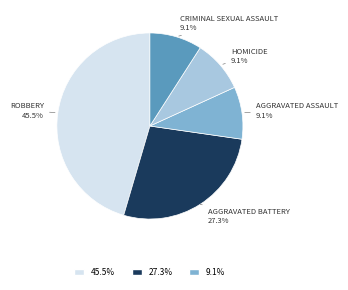

Is there any slice that represents more than half of the pie?

No